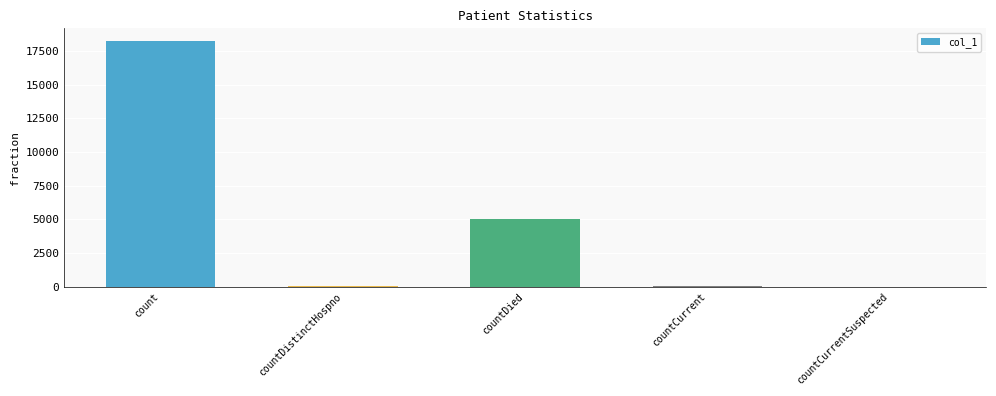

At which category does the chart reach its peak across all series?

count